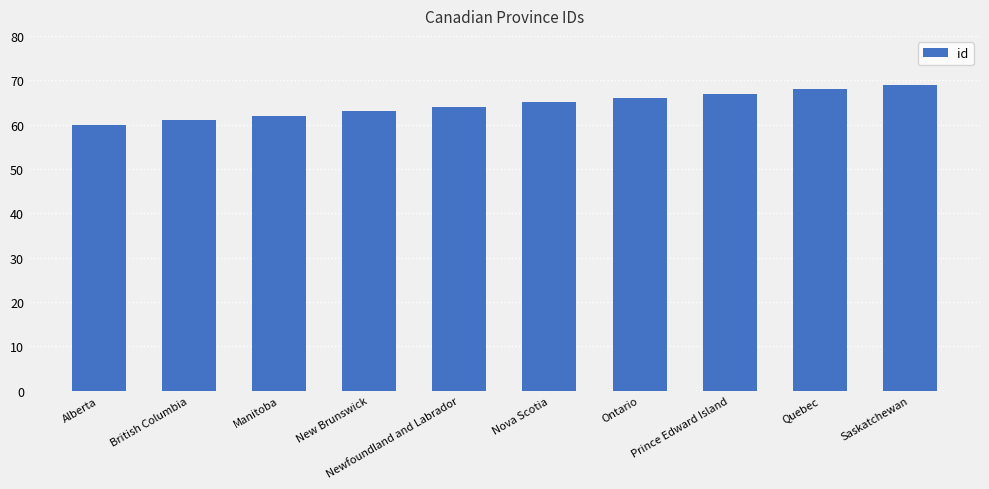

List the labels in order of value, smallest first.

Alberta, British Columbia, Manitoba, New Brunswick, Newfoundland and Labrador, Nova Scotia, Ontario, Prince Edward Island, Quebec, Saskatchewan